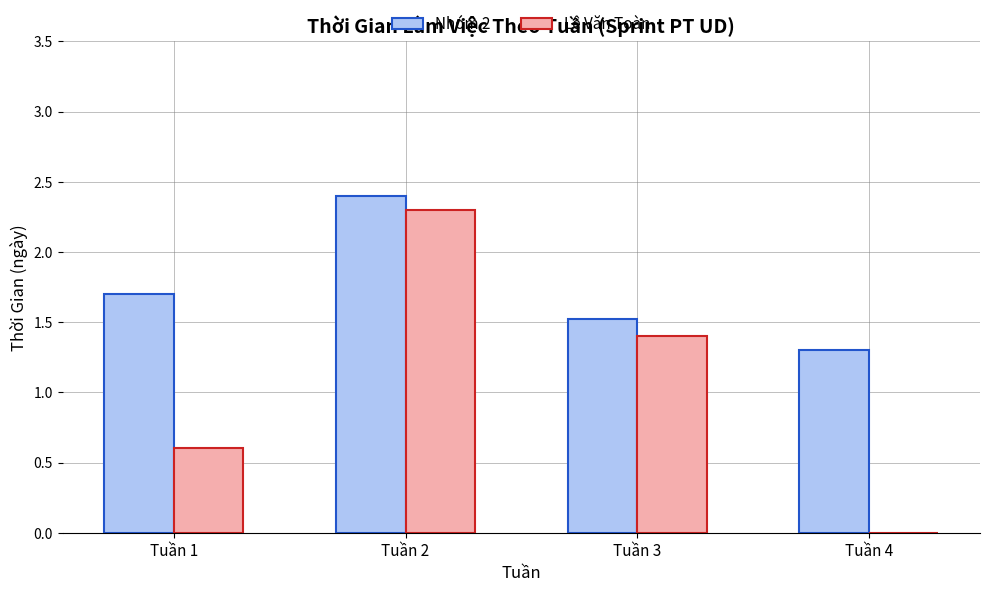

The value of Lê Văn Toàn at Tuần 1 is 0.8. True or false?

False